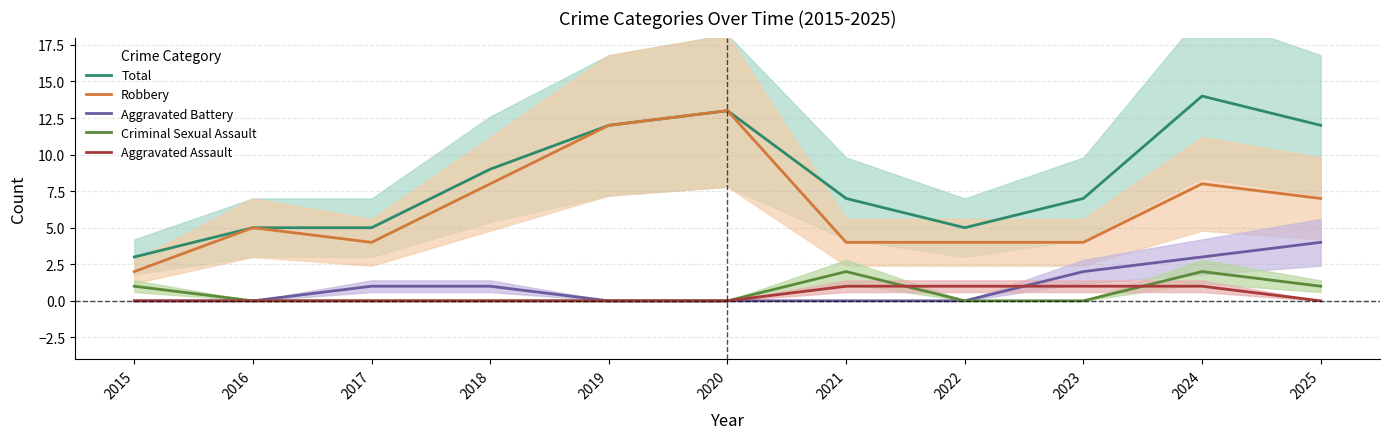

Reading left to right, list all the values displayed in this chart.

Total: 2015=3	2016=5	2017=5	2018=9	2019=12	2020=13	2021=7	2022=5	2023=7	2024=14	2025=12
Robbery: 2015=2	2016=5	2017=4	2018=8	2019=12	2020=13	2021=4	2022=4	2023=4	2024=8	2025=7
Aggravated Battery: 2015=0	2016=0	2017=1	2018=1	2019=0	2020=0	2021=0	2022=0	2023=2	2024=3	2025=4
Criminal Sexual Assault: 2015=1	2016=0	2017=0	2018=0	2019=0	2020=0	2021=2	2022=0	2023=0	2024=2	2025=1
Aggravated Assault: 2015=0	2016=0	2017=0	2018=0	2019=0	2020=0	2021=1	2022=1	2023=1	2024=1	2025=0